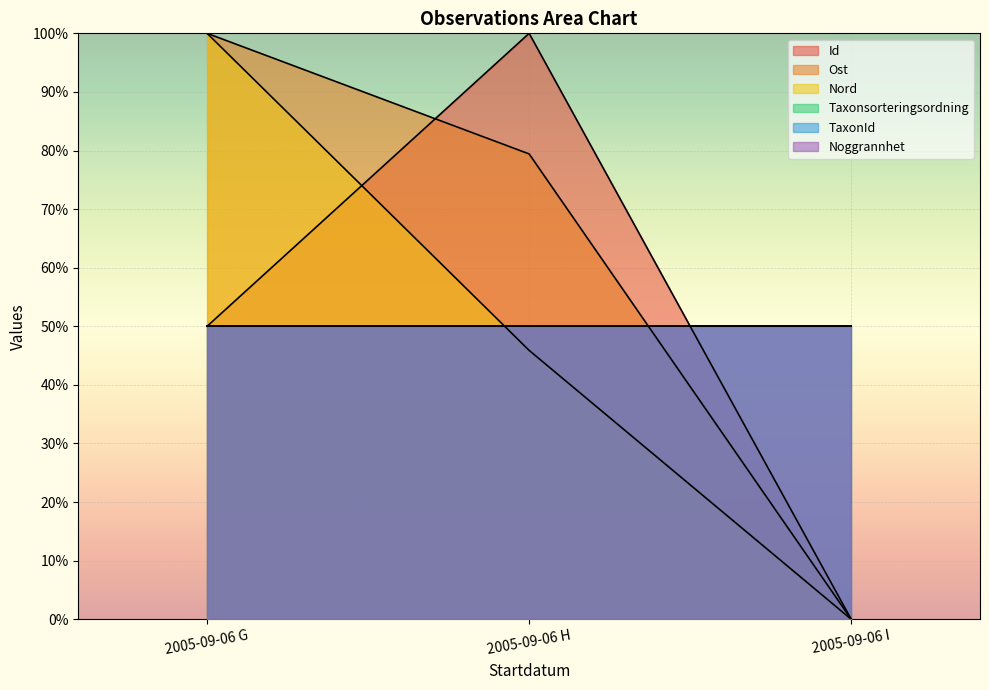

Count the number of categories in the chart.

3